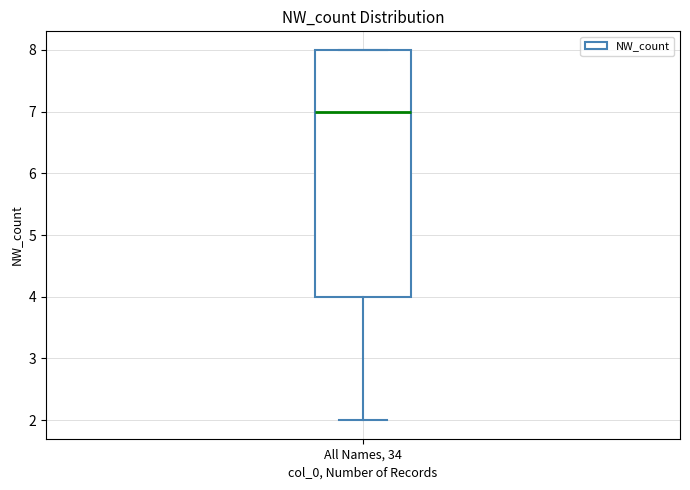

Where is the upper edge of the box for All Names, 34 on the y-axis? The values are not printed on the chart, so give them approximately, as read against the axis.

8